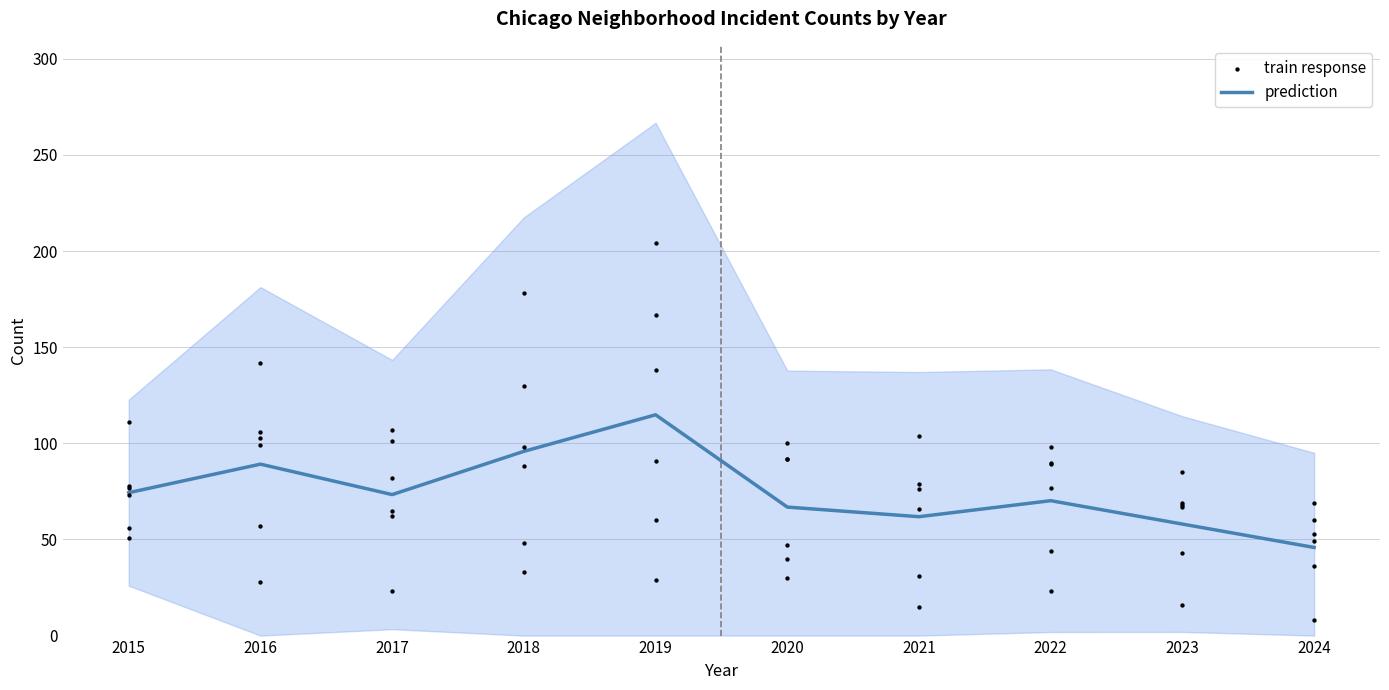

What is the total value across all series at 2018?

225.8